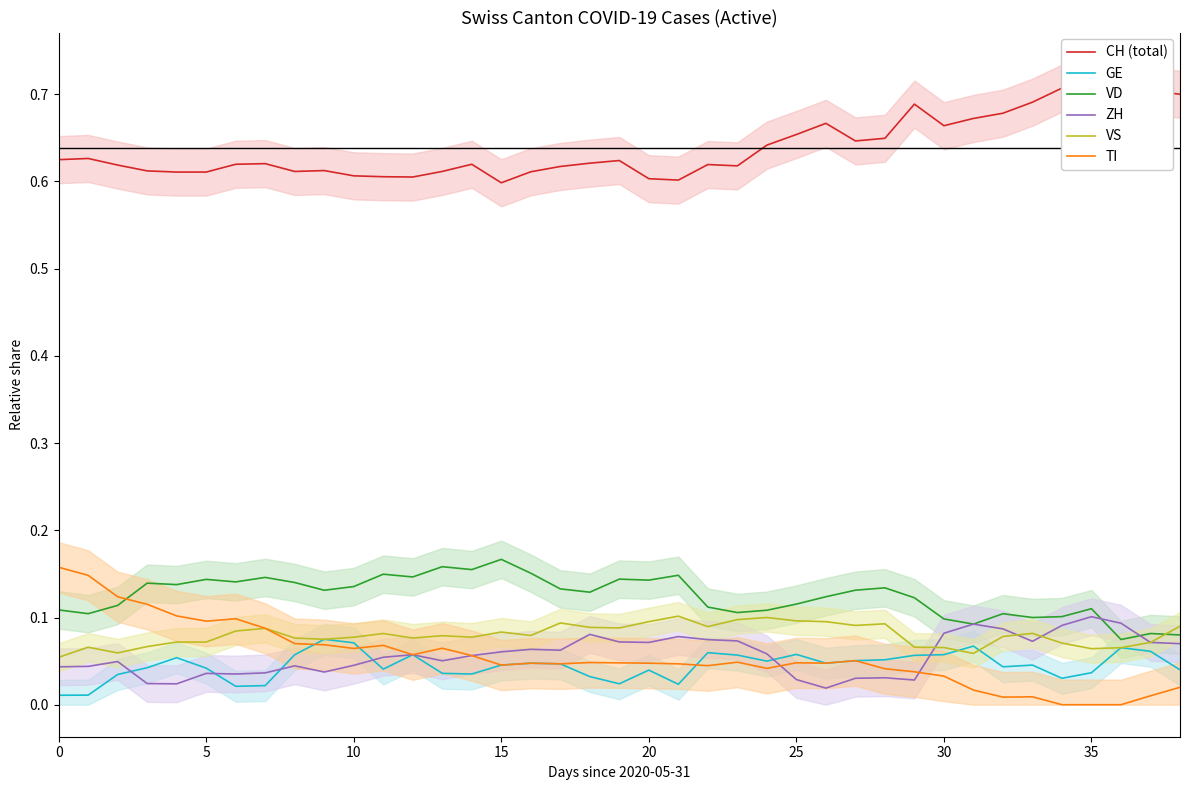

Between 9 and 15, which is larger?

9